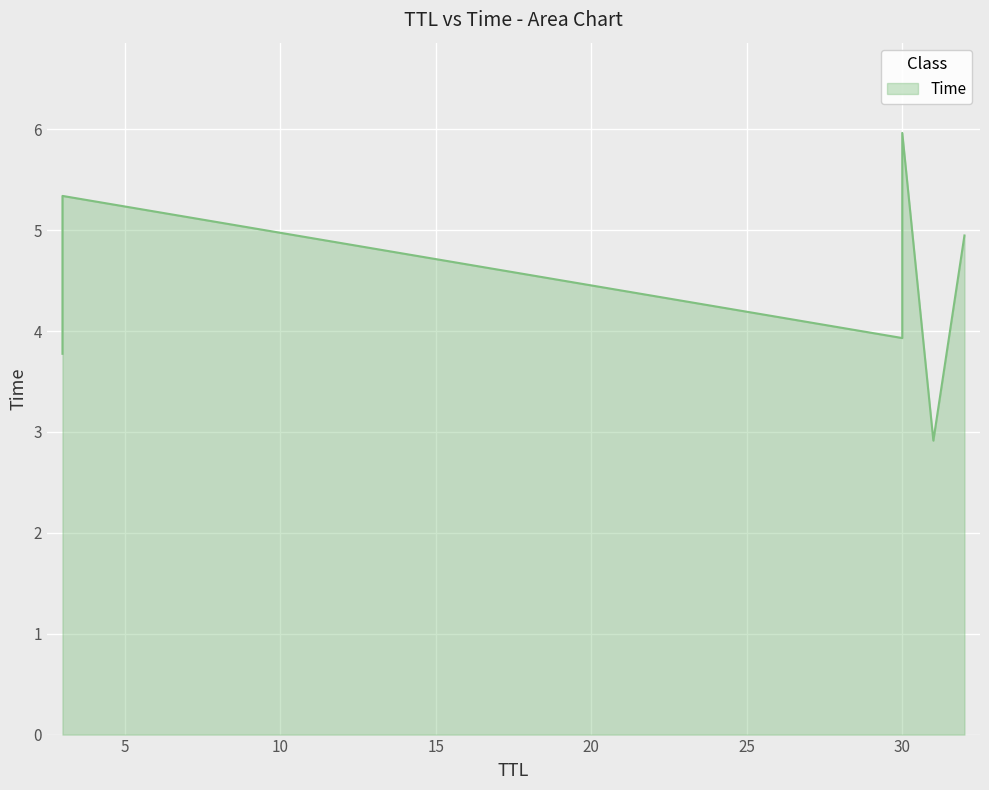

Which label corresponds to the smallest value in the chart?

31